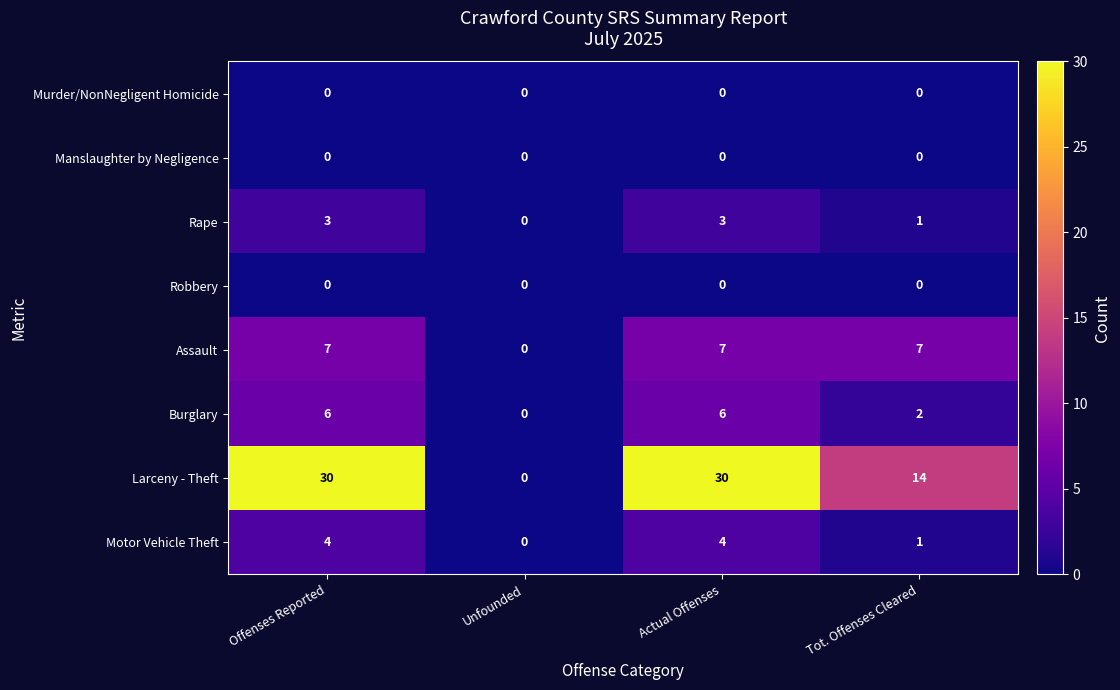

Which series has the largest range (max minus min)?

Larceny - Theft